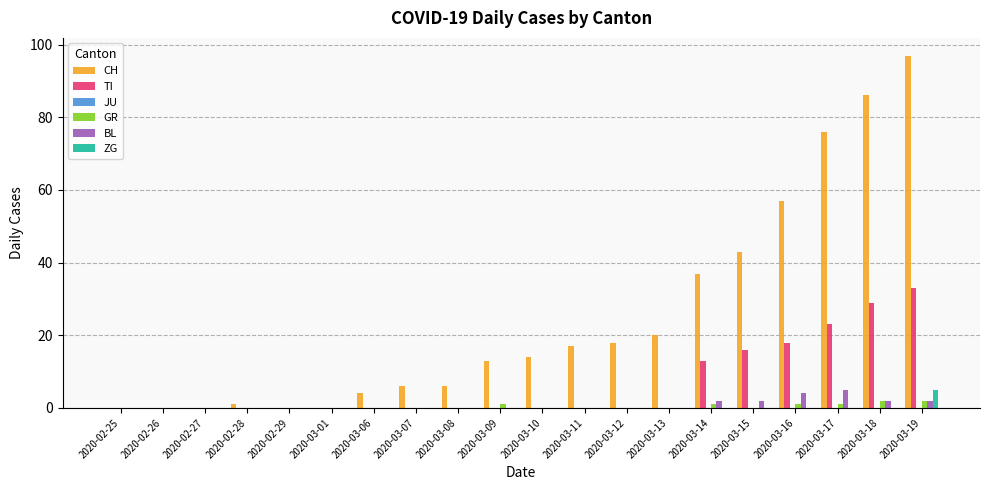

The TI series shows -19 at 2020-03-08. True or false?

False